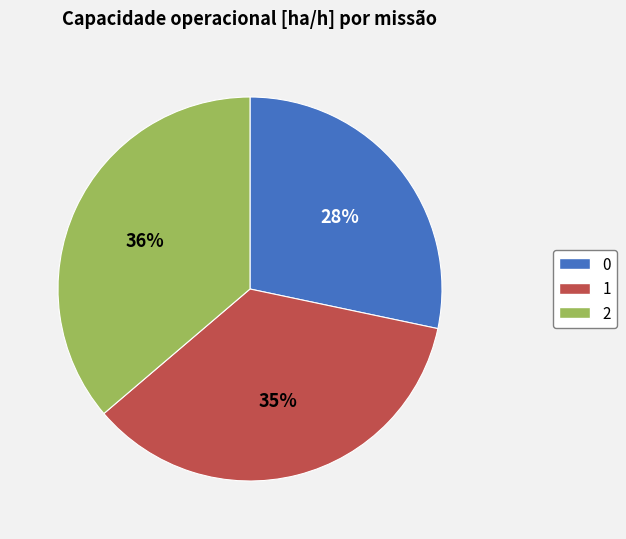

Does 0 represent more than half of the total?

No